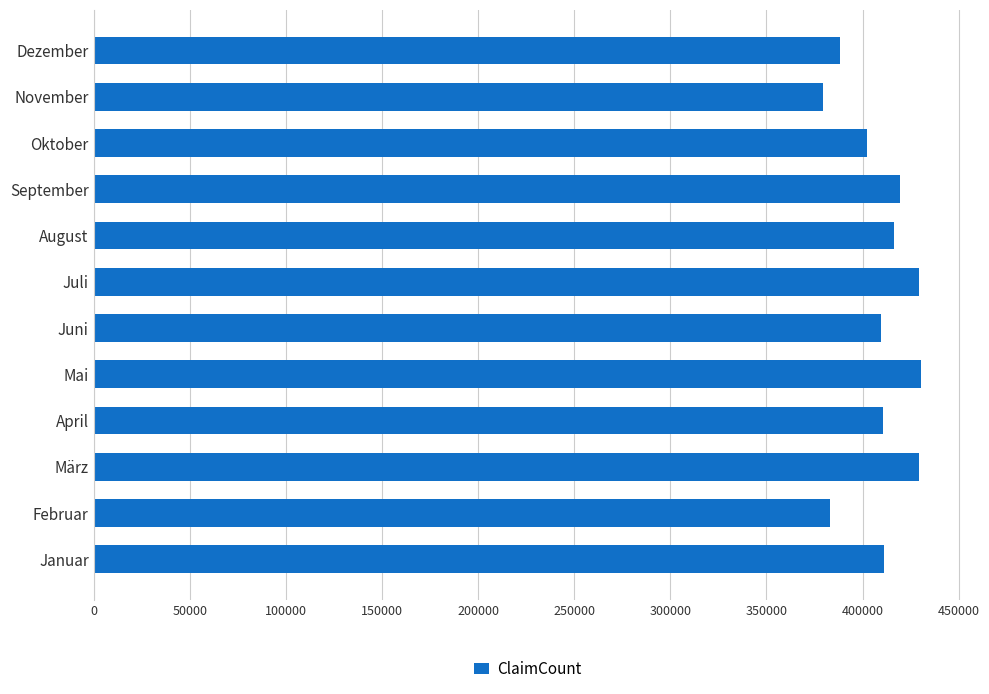

What is the change in value from Juni to Juli?

+19926